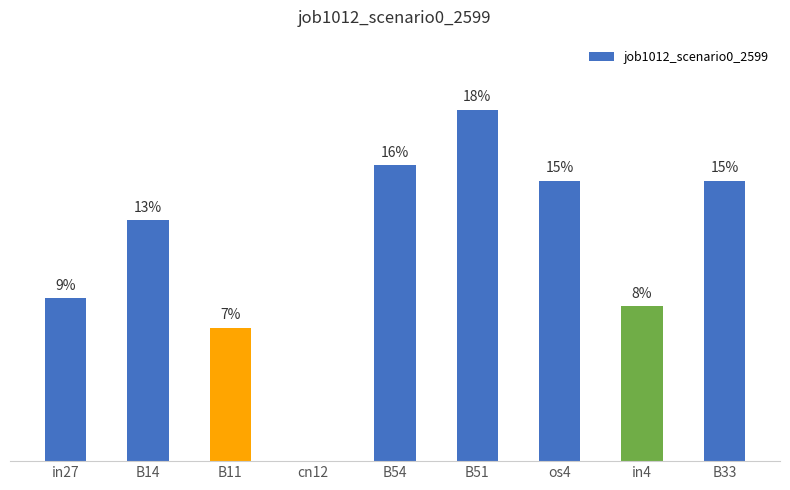

Are the bars horizontal?

No